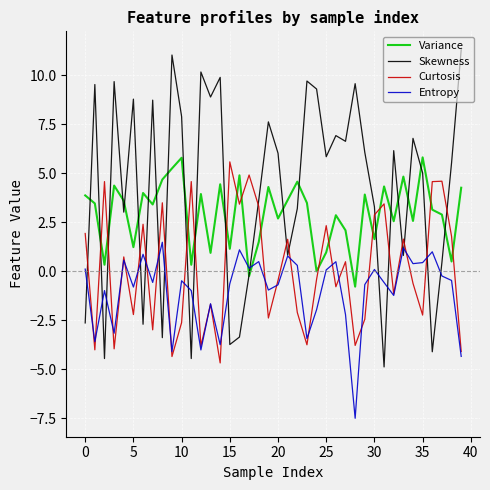

What are all the series names shown in the legend?

Variance, Skewness, Curtosis, Entropy